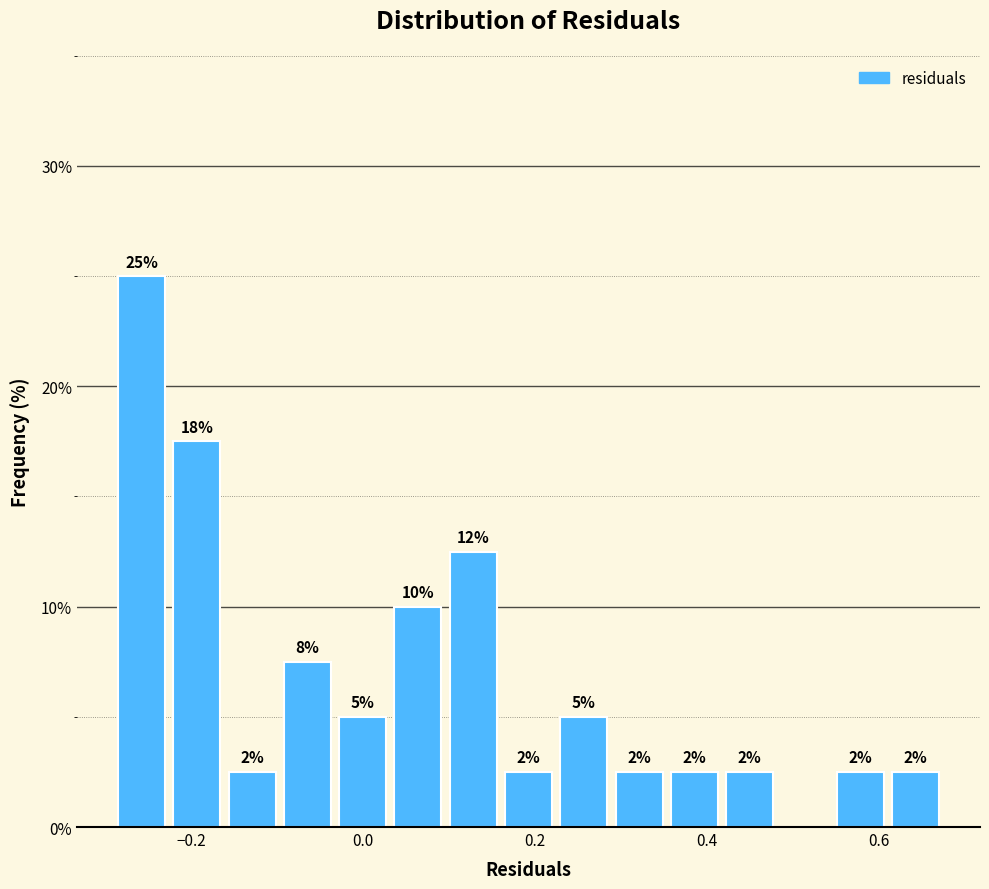

Read against the x-axis, roughly where is the centre of the tallest bar?

-0.26